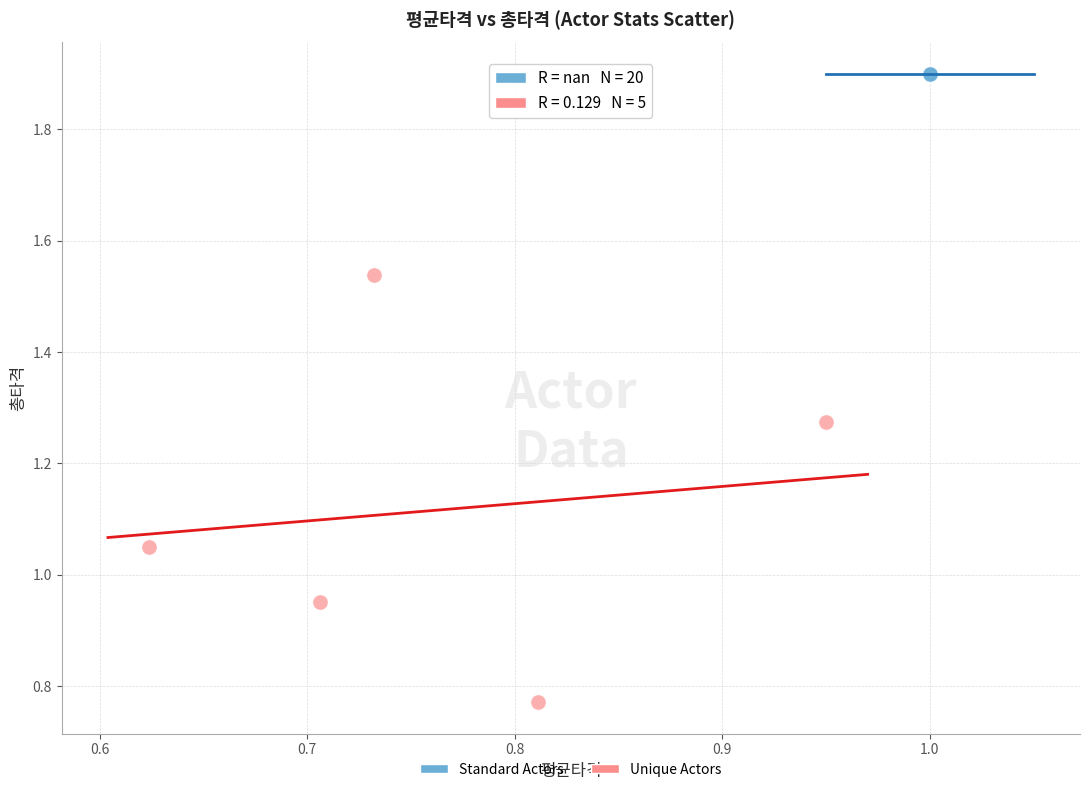

Which series contains the highest Y value?

Standard Actors